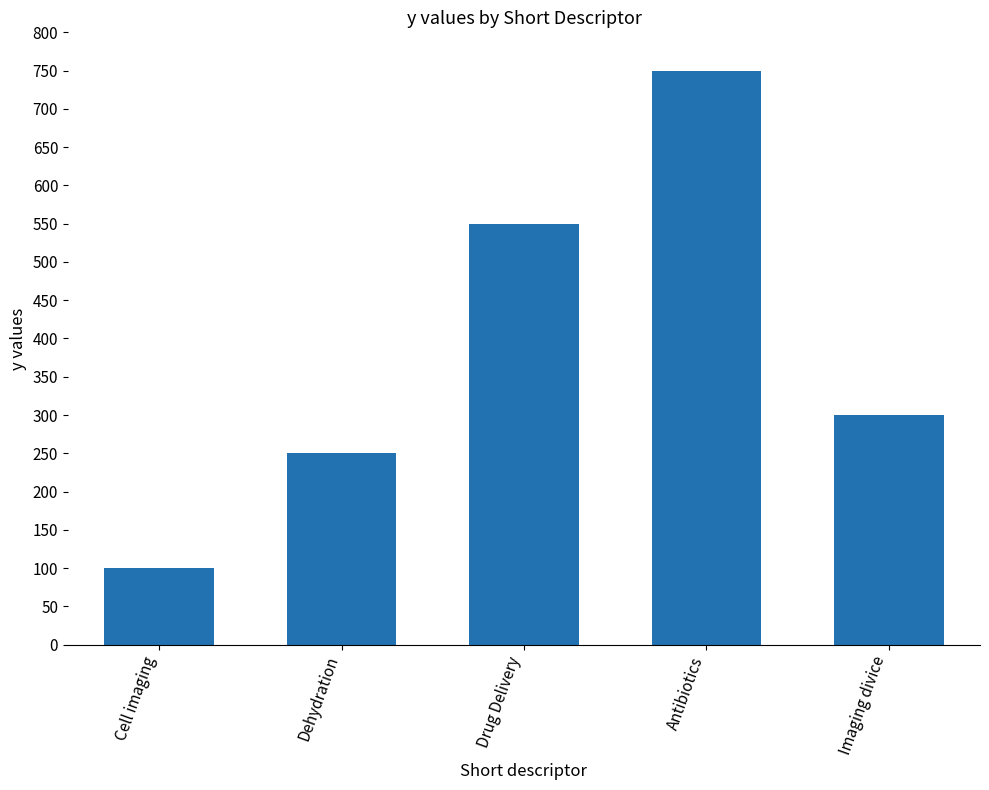

What is the difference between the second highest and second lowest values?

300